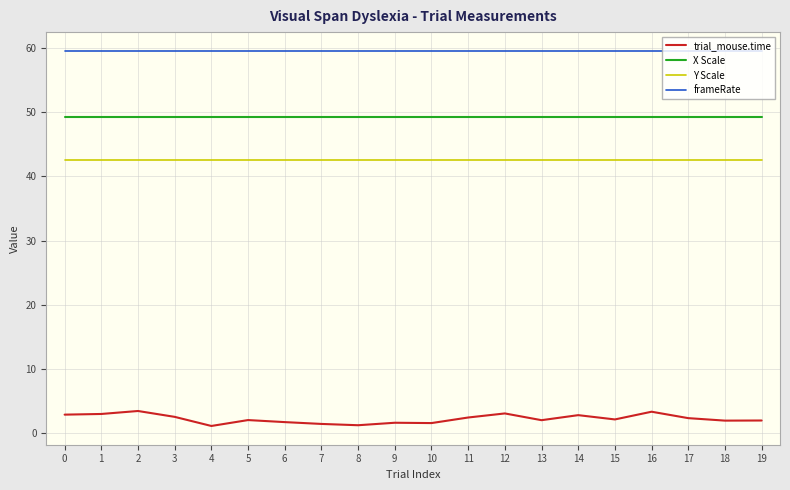

Is the value of Y Scale at 13 greater than the value of frameRate at 12?

No